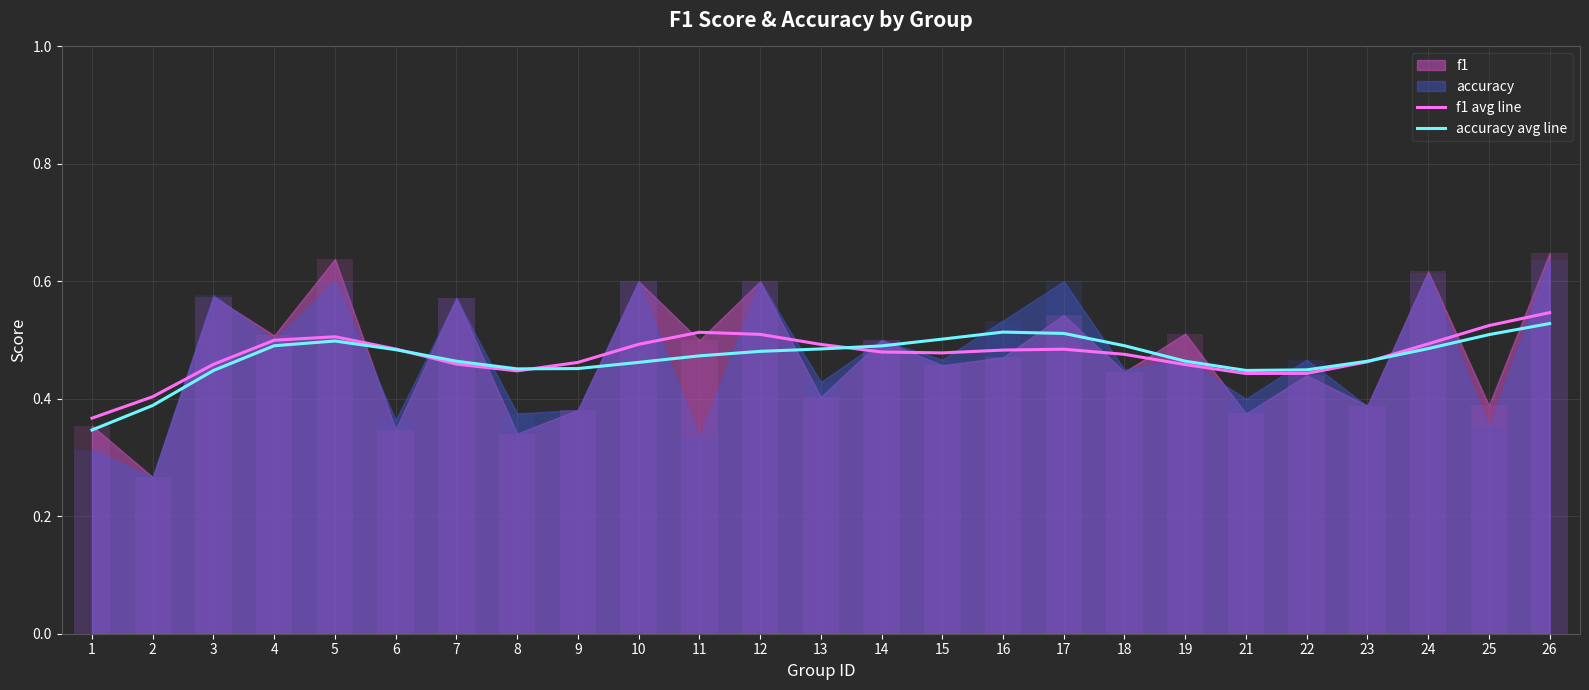

What is the difference between the second highest and second lowest values in the f1 avg line series?

0.1